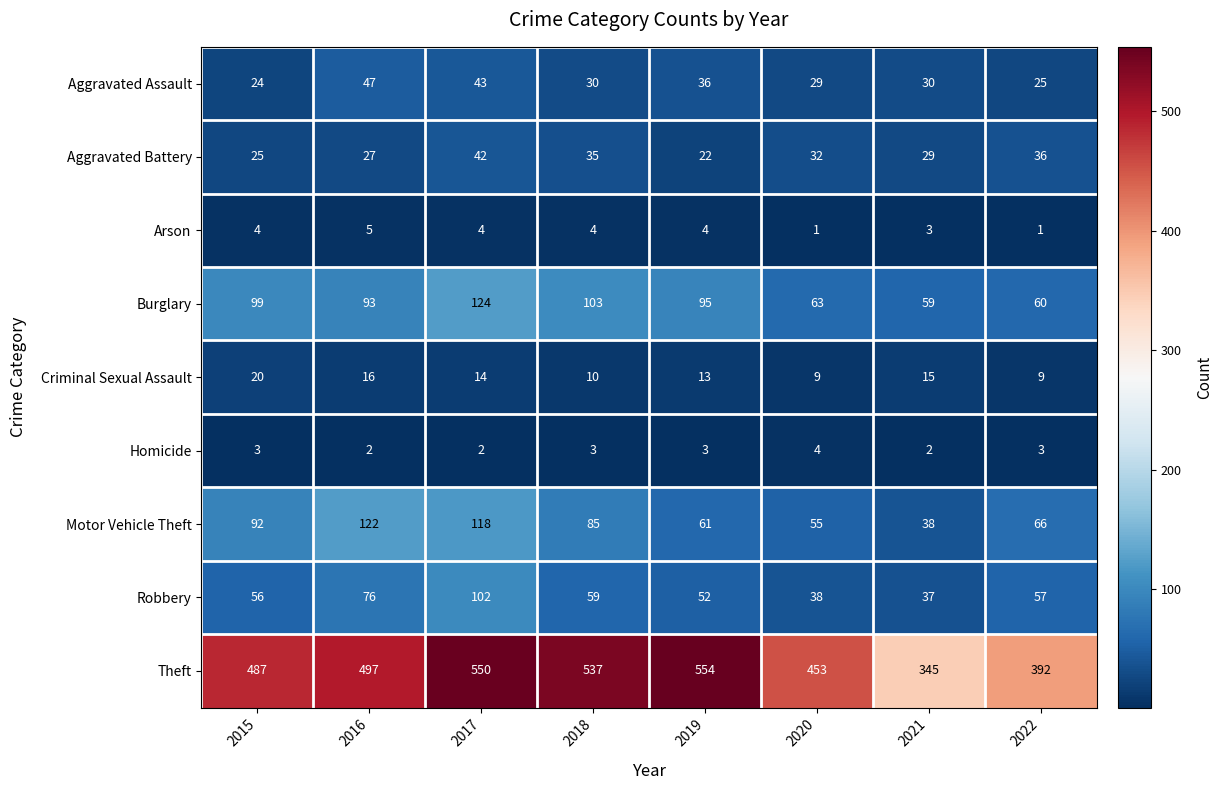

At 2021, list the series in order from largest to smallest.

Theft, Burglary, Motor Vehicle Theft, Robbery, Aggravated Assault, Aggravated Battery, Criminal Sexual Assault, Arson, Homicide